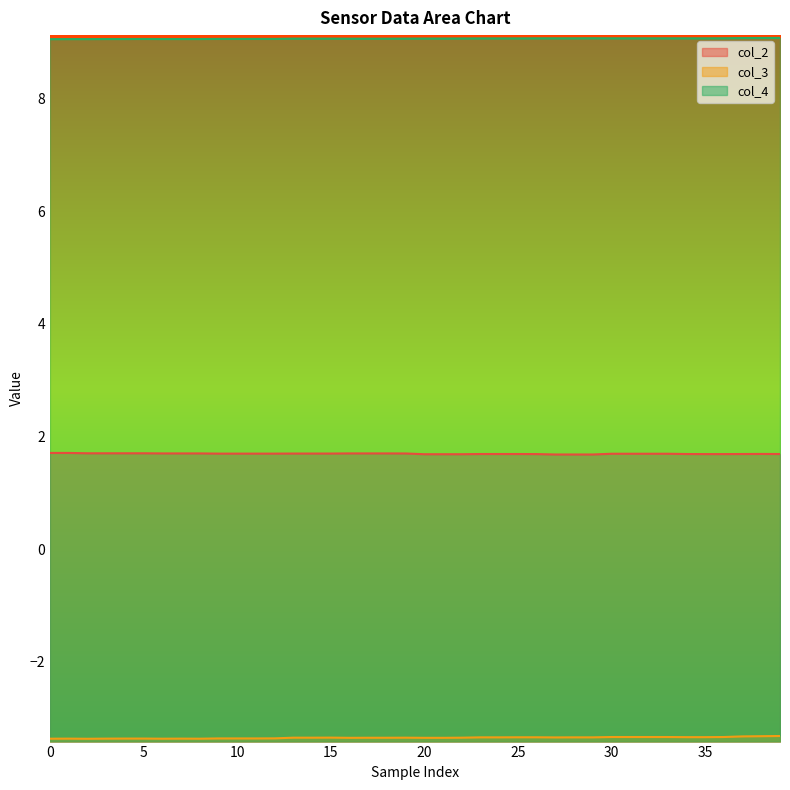

Reading right to left, extract all data points from this chart.

col_2: 1.7	1.7	1.7	1.7	1.7	1.7	1.7	1.7	1.7	1.7	1.7	1.7	1.7	1.7	1.7	1.7	1.7	1.7	1.7	1.7	1.7	1.7	1.7	1.7	1.7	1.7	1.7	1.7	1.7	1.7	1.7	1.7	1.7	1.7	1.7	1.7	1.7	1.7	1.7	1.7
col_3: -3.3	-3.3	-3.3	-3.3	-3.3	-3.3	-3.3	-3.3	-3.3	-3.3	-3.3	-3.3	-3.3	-3.3	-3.3	-3.3	-3.3	-3.3	-3.3	-3.3	-3.3	-3.3	-3.3	-3.3	-3.3	-3.3	-3.3	-3.4	-3.4	-3.4	-3.4	-3.4	-3.4	-3.4	-3.4	-3.4	-3.4	-3.4	-3.4	-3.4
col_4: 9.1	9.1	9.1	9.1	9.1	9.1	9.1	9.1	9.1	9.1	9.1	9.1	9.1	9.1	9.1	9.1	9.1	9.1	9.1	9.1	9.1	9.1	9.1	9.1	9.1	9.1	9.1	9.1	9.1	9.1	9.1	9.1	9.1	9.1	9.1	9.1	9.1	9.1	9.1	9.1